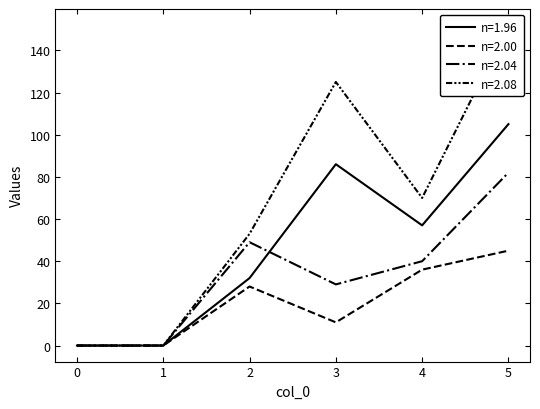

How many interior local valleys does the Series 4 series have?

1